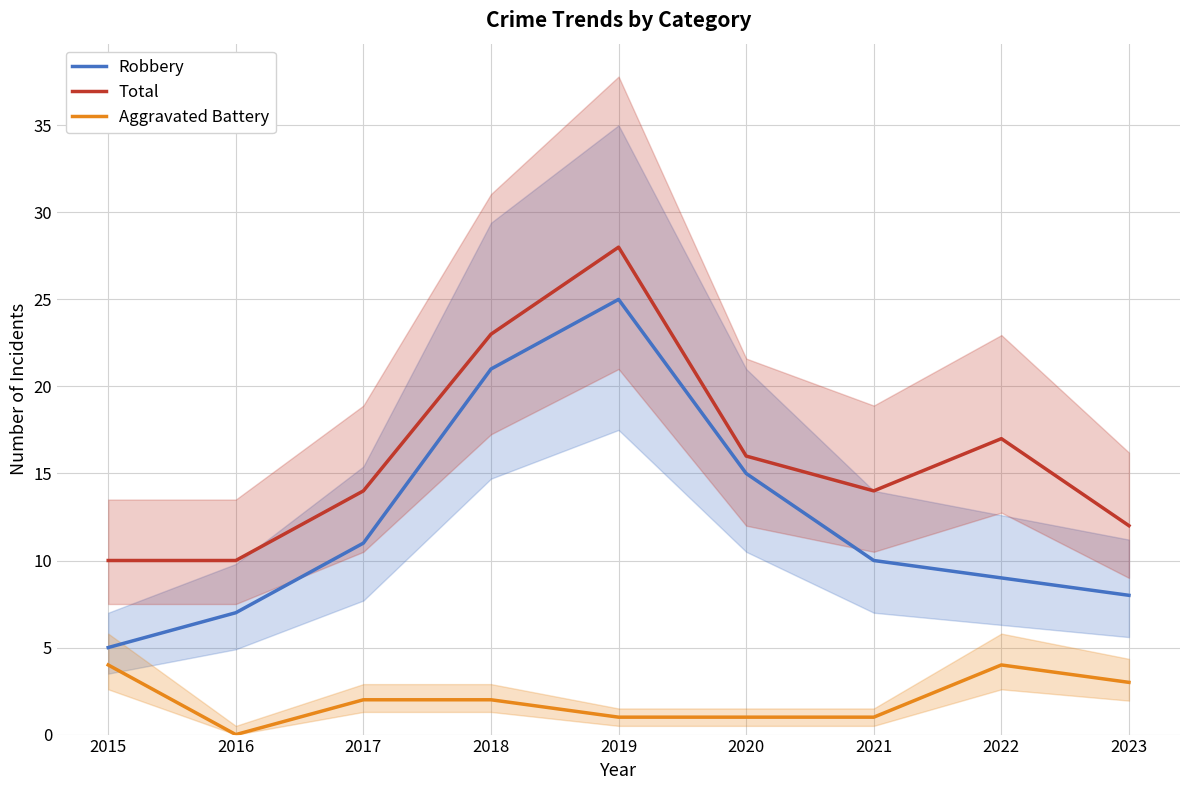

How many interior local peaks does the Robbery series have?

1